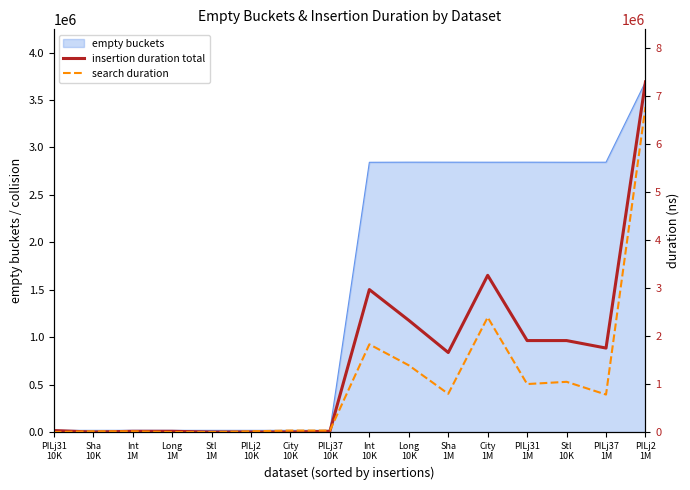

True or false: insertion duration total has a value of 2968923 at Int
10K.

True